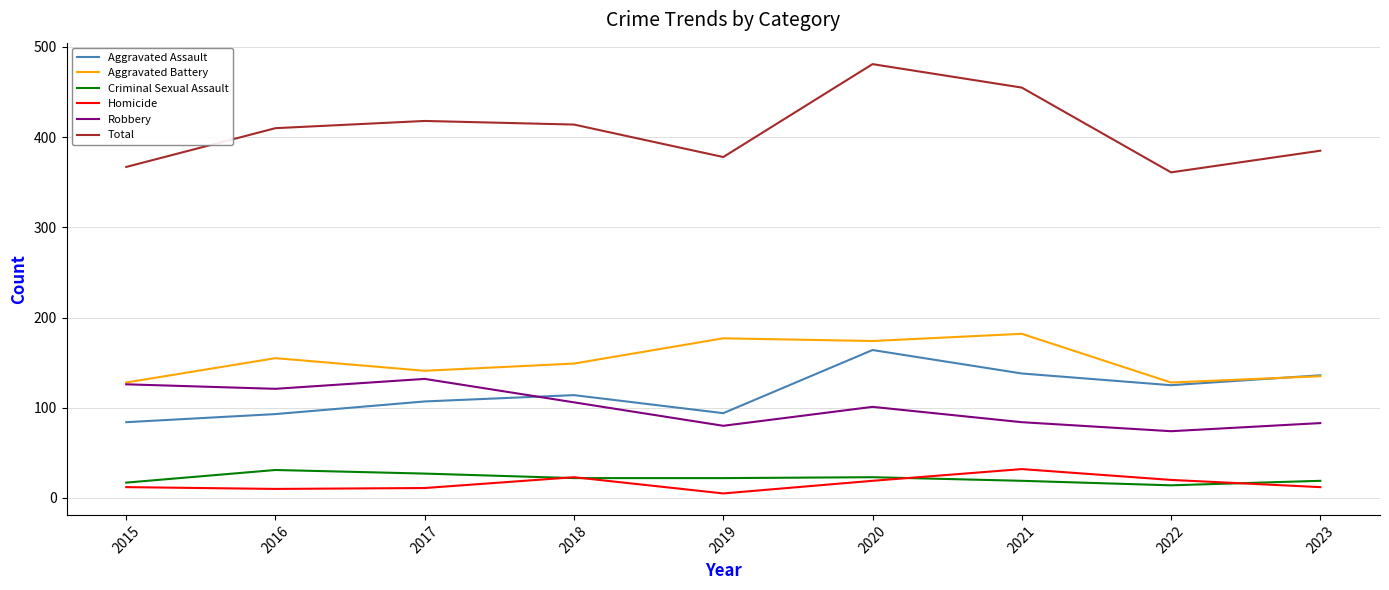

What is the highest value of the Total series?

481